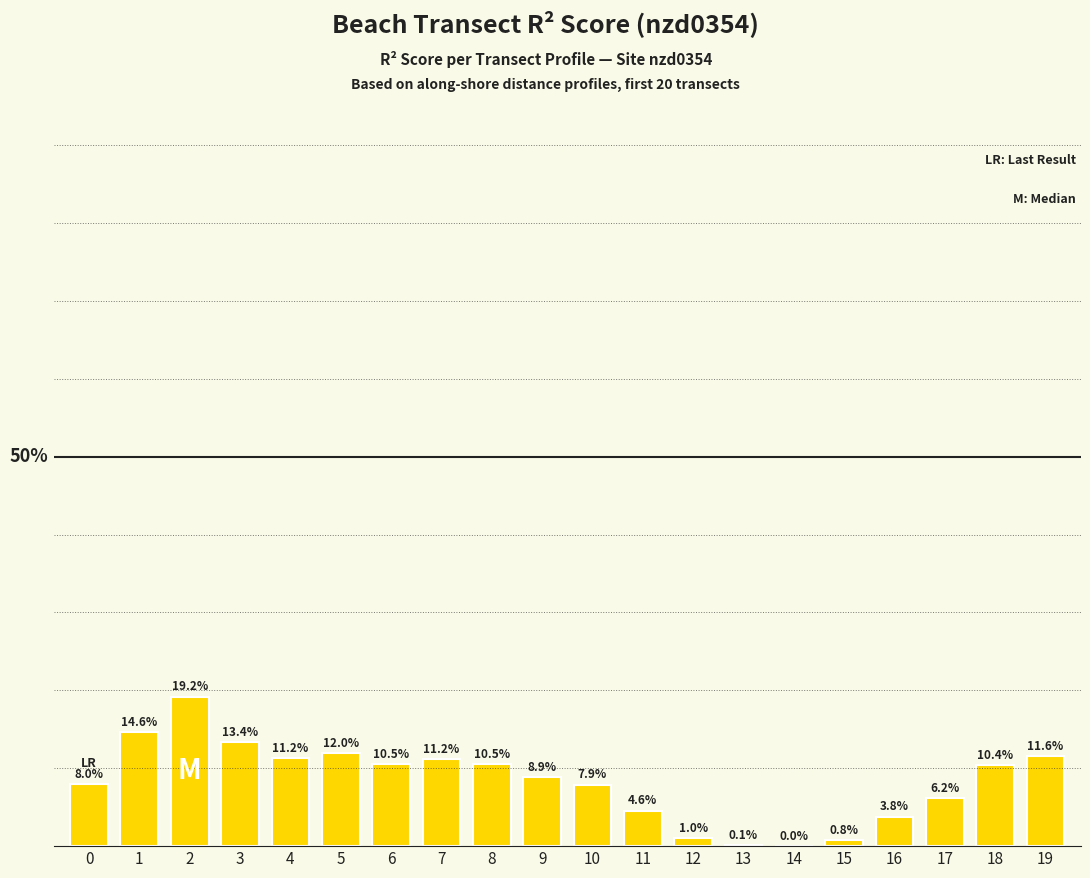

Between 5 and 12, which is larger?

5